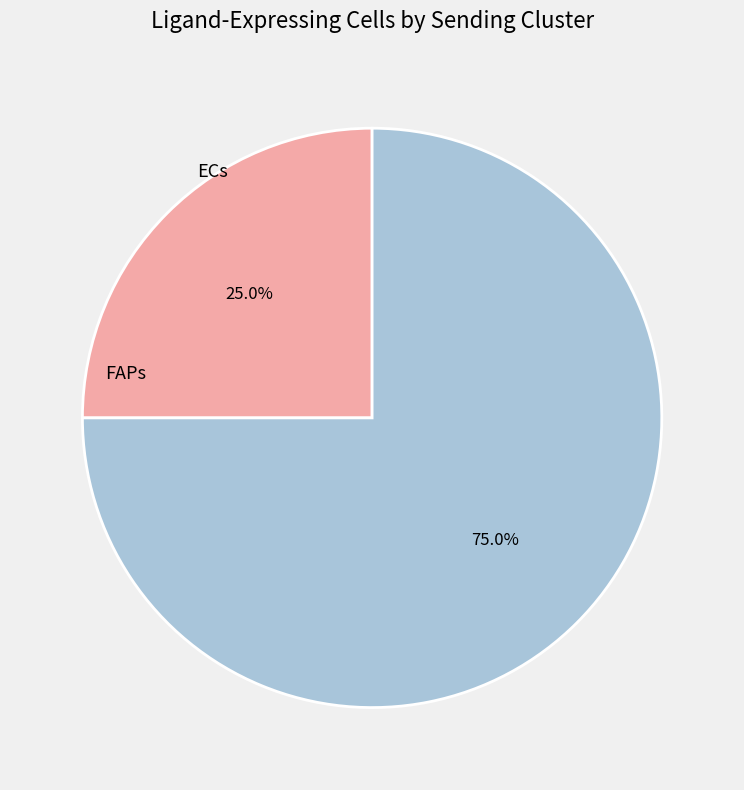

To the nearest percent, what portion does ECs represent?

25%